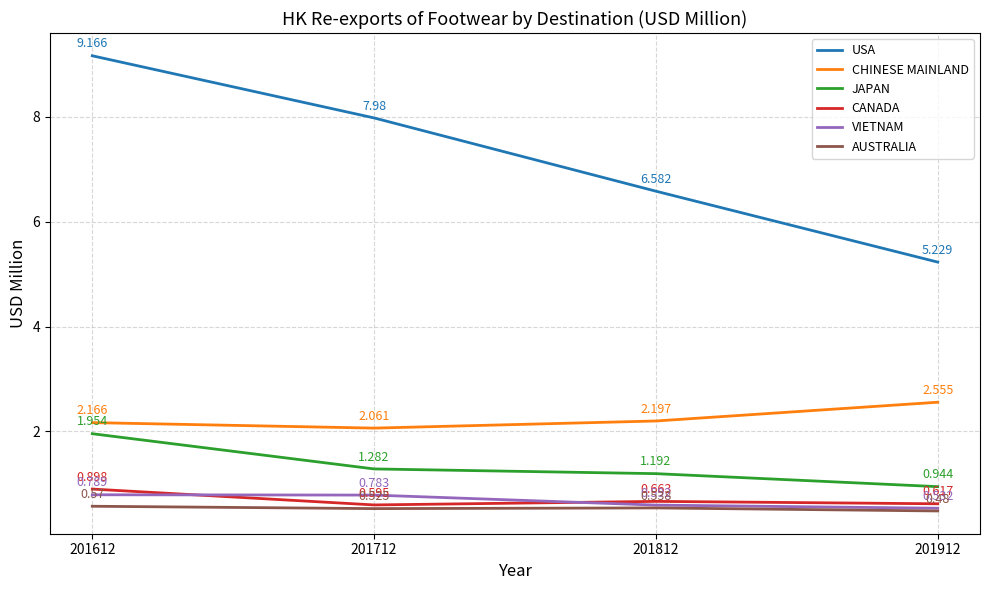

Is the value of JAPAN at 201612 greater than the value of CANADA at 201912?

Yes